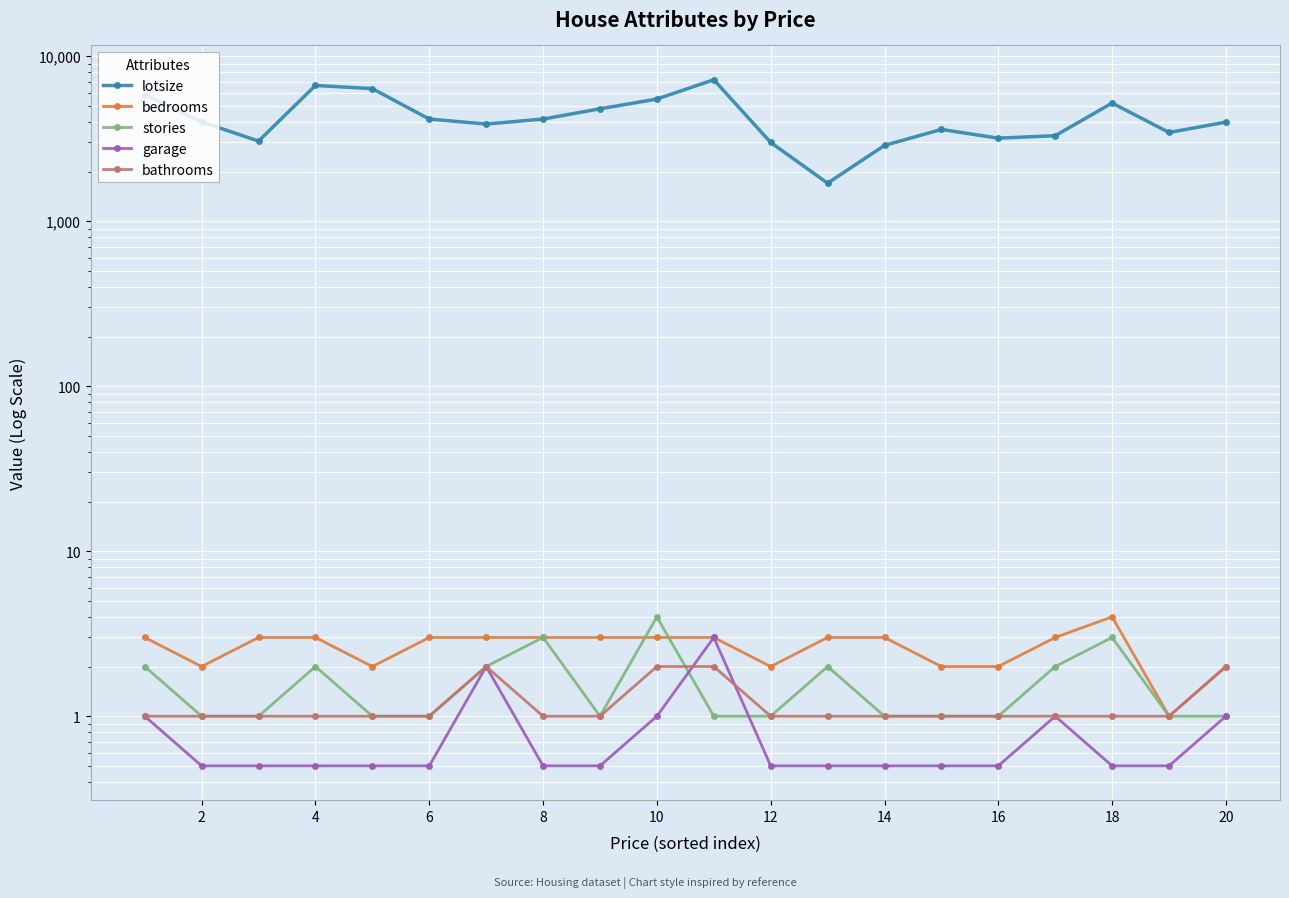

How many times do stories and garage cross each other?

2